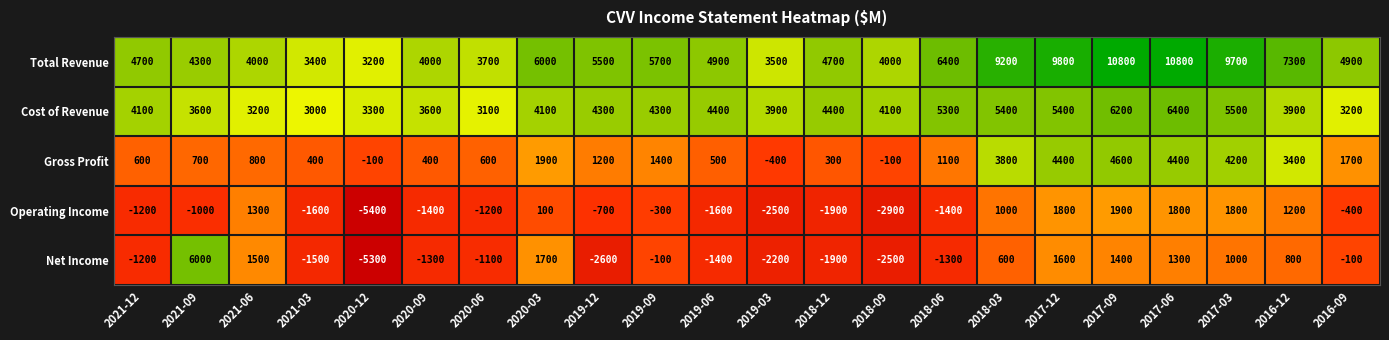

What is the difference between the Operating Income values at 2018-06 and 2018-12?

500